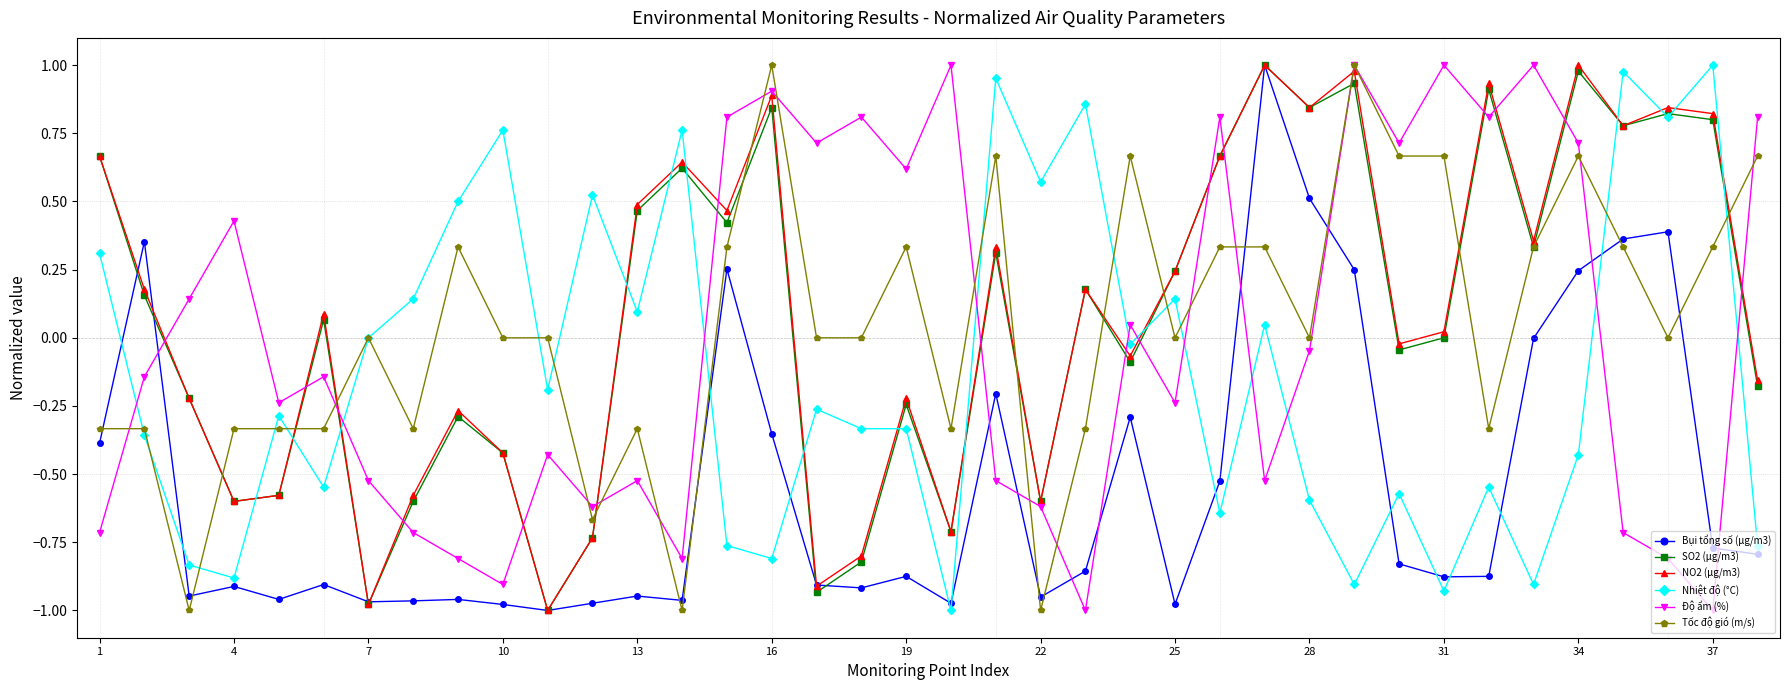

What are all the series names shown in the legend?

Bụi tổng số (μg/m3), SO2 (μg/m3), NO2 (μg/m3), Nhiệt độ (°C), Độ ẩm (%), Tốc độ gió (m/s)